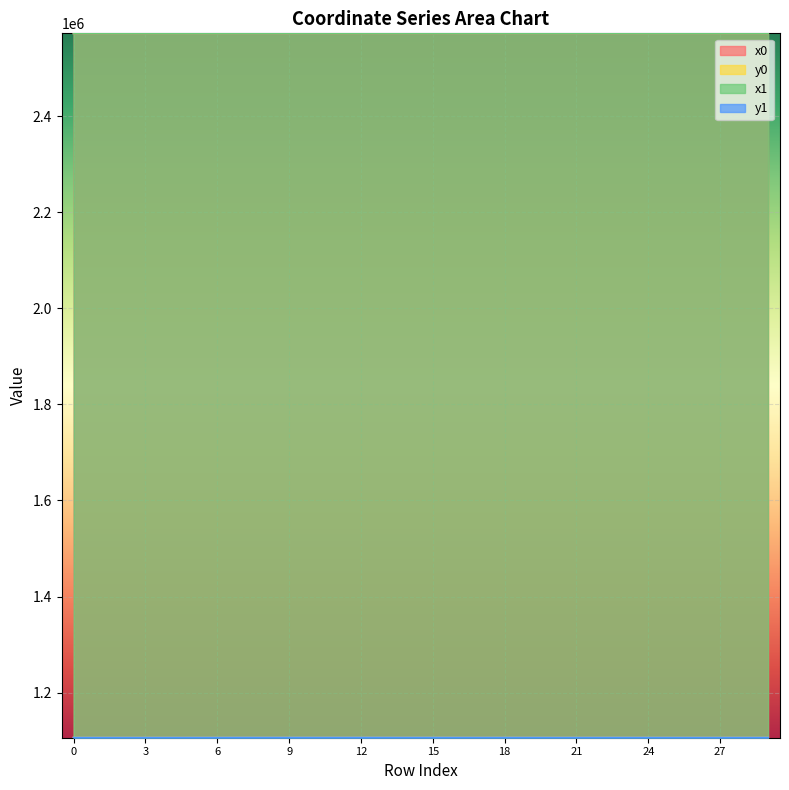

What is the difference between the y1 values at 27 and 6?

8.2